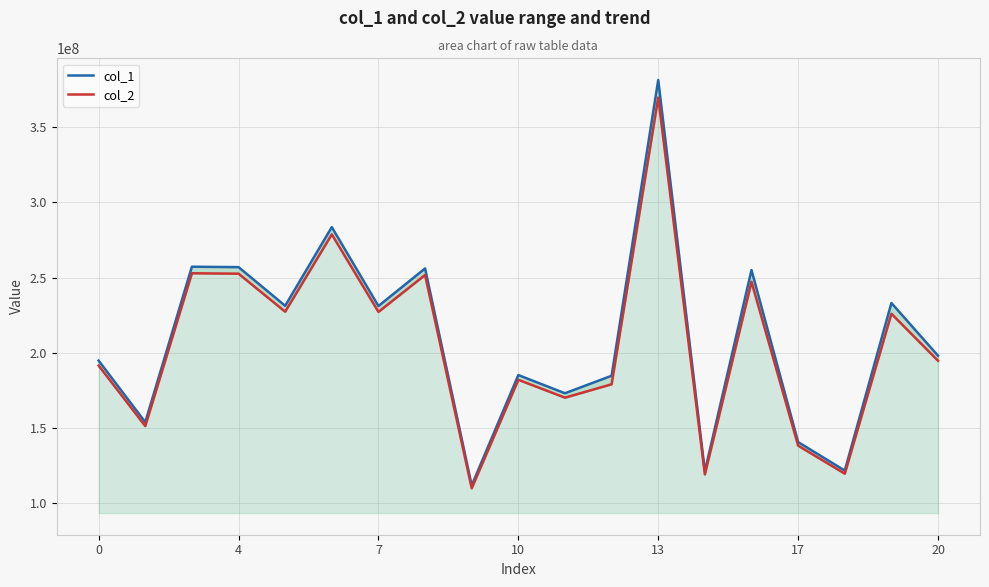

What is the difference between the second highest and second lowest values in the col_2 series?

159594604.7